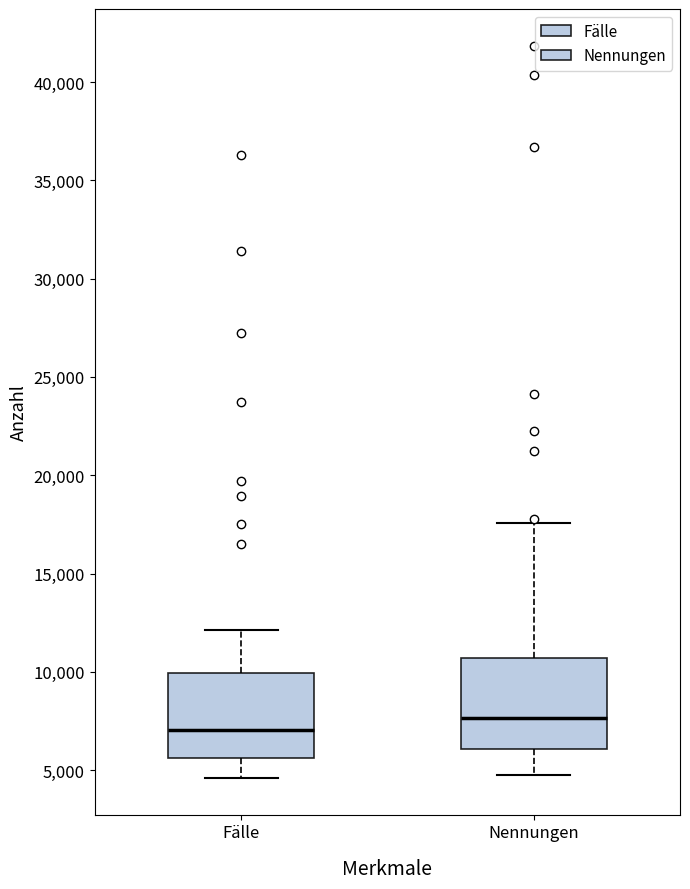

Where does the median line of the box for Nennungen sit on the y-axis? The values are not printed on the chart, so give them approximately, as read against the axis.

7500